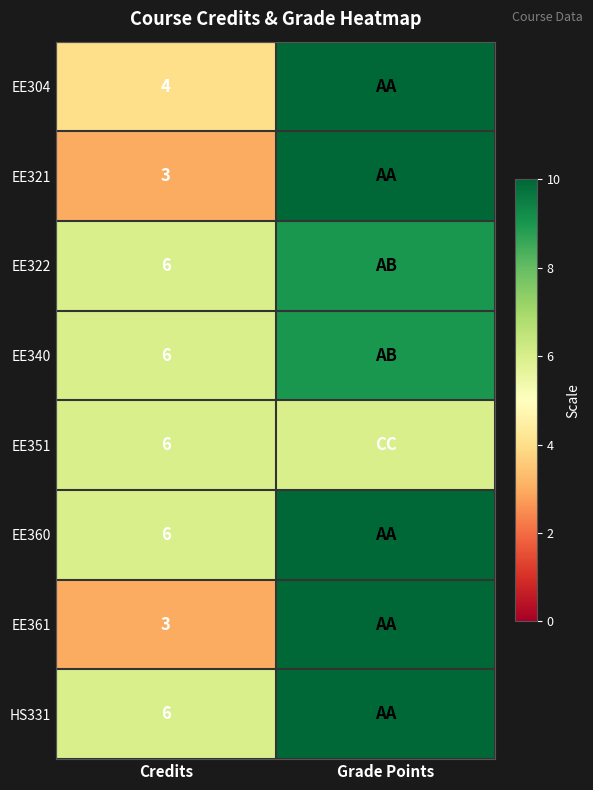

The EE351 series shows 6 at Credits. True or false?

True